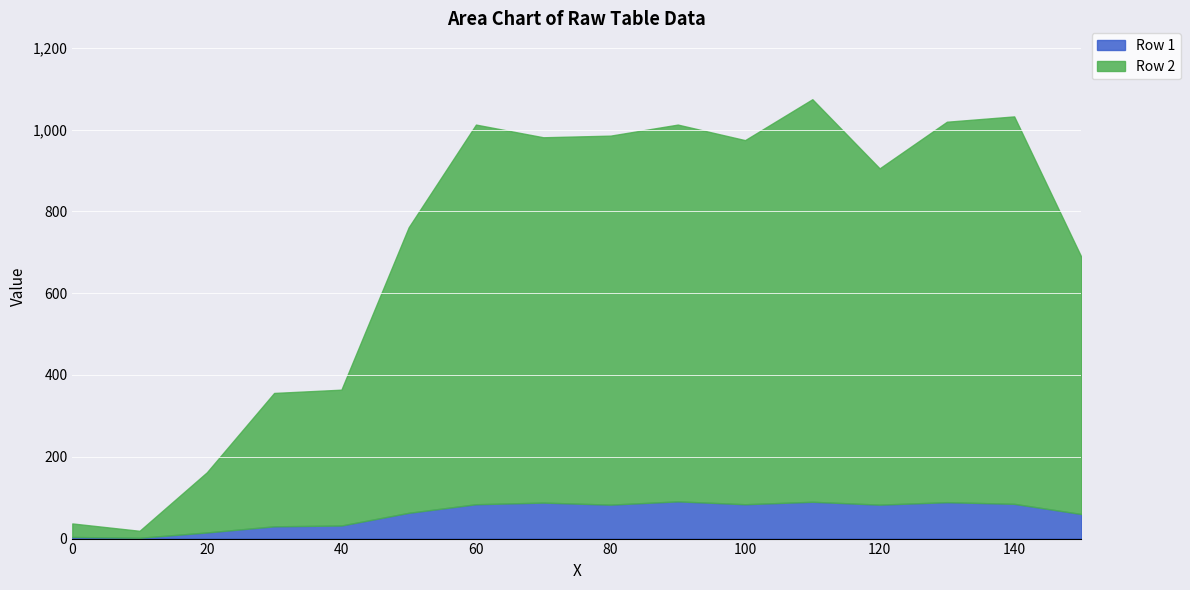

What is the difference between the maximum and minimum values in the Row 1 series?

89